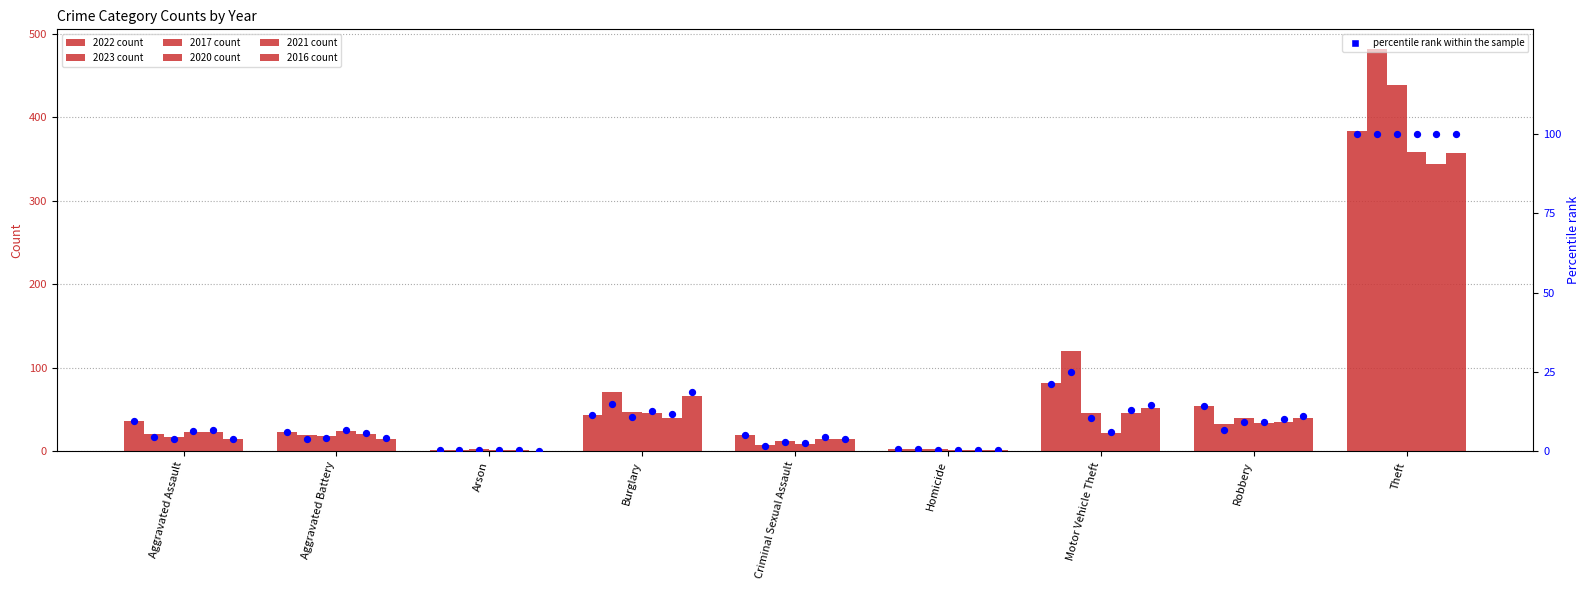

What is the change in value from Aggravated Battery to Theft?

+94.0